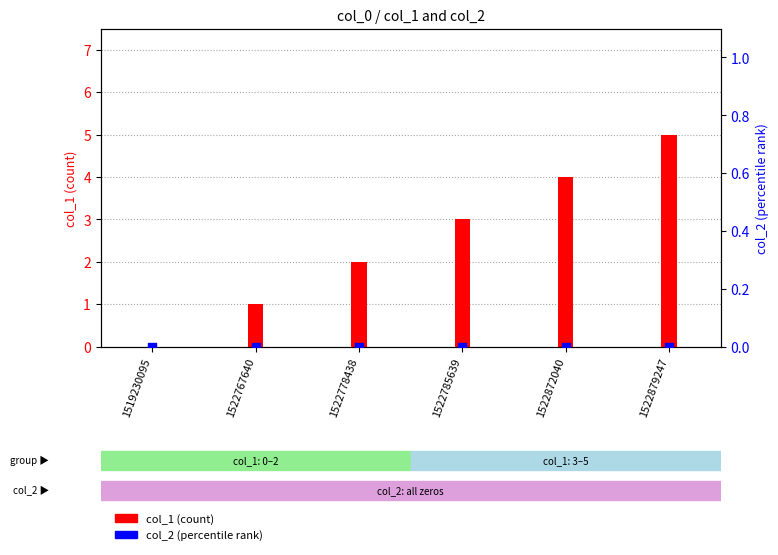

Which series reaches the maximum Y coordinate?

col_1 (count)